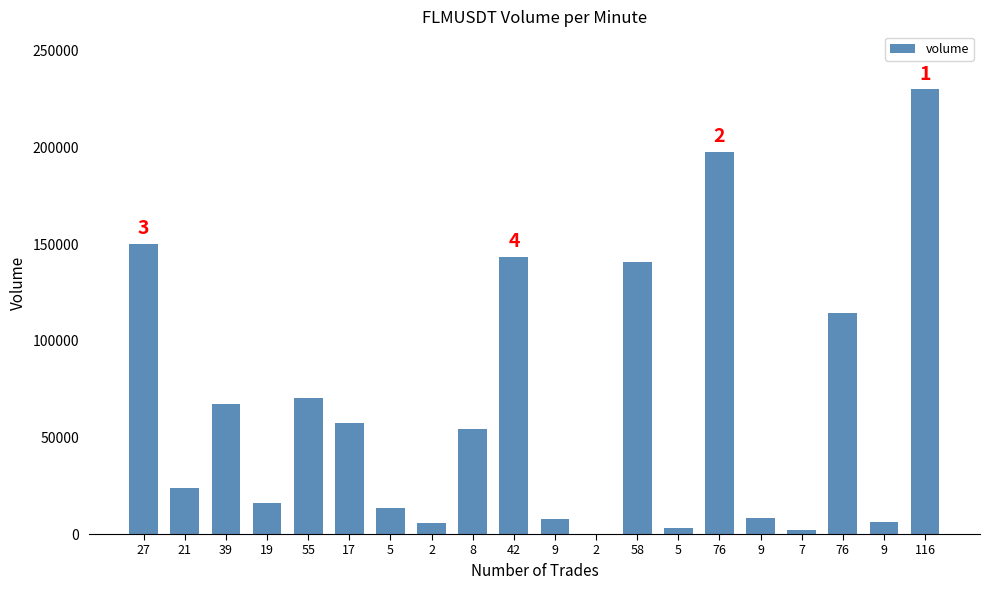

How many categories are shown in the chart?

20